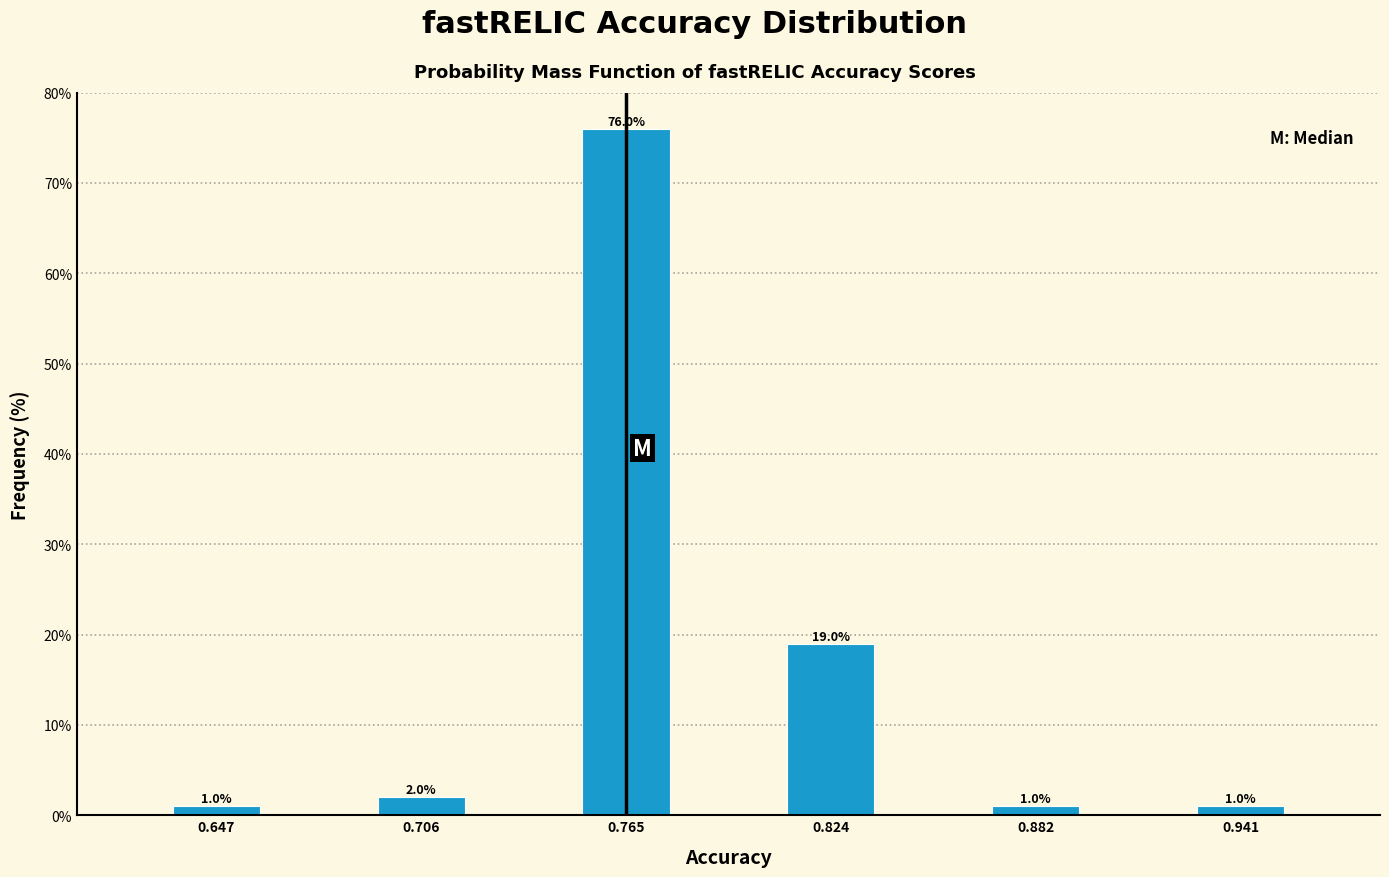

Reading left to right, transcribe all the data shown in this chart.

0.647=1	0.706=2	0.765=76	0.824=19	0.882=1	0.941=1